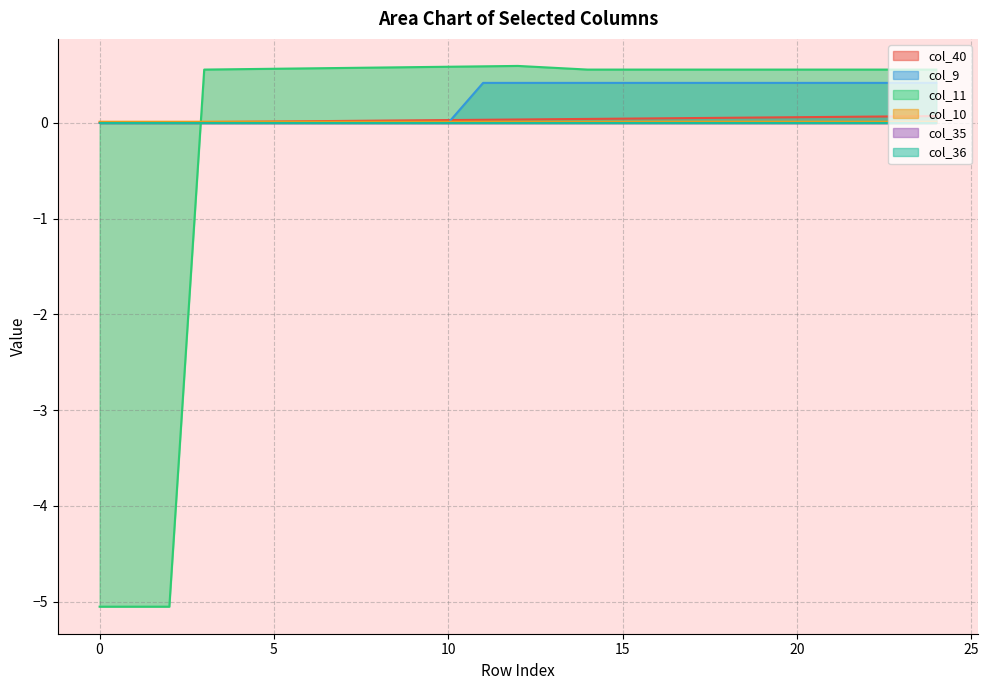

At which category does col_11 reach its first local peak?

12